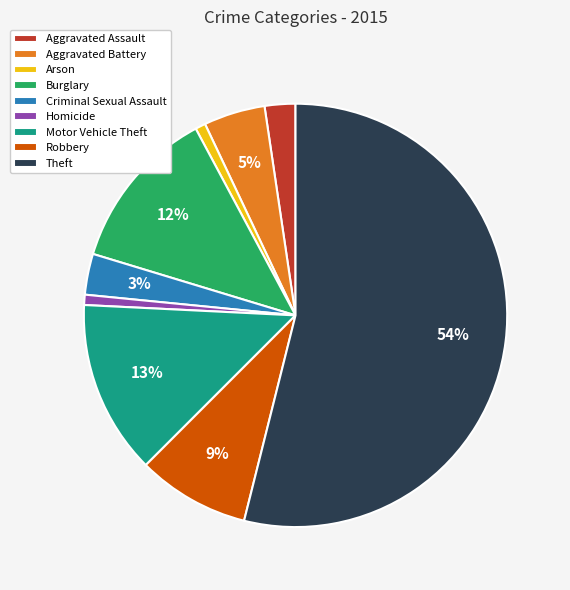

To the nearest percent, what percentage of the pie is Theft?

54%